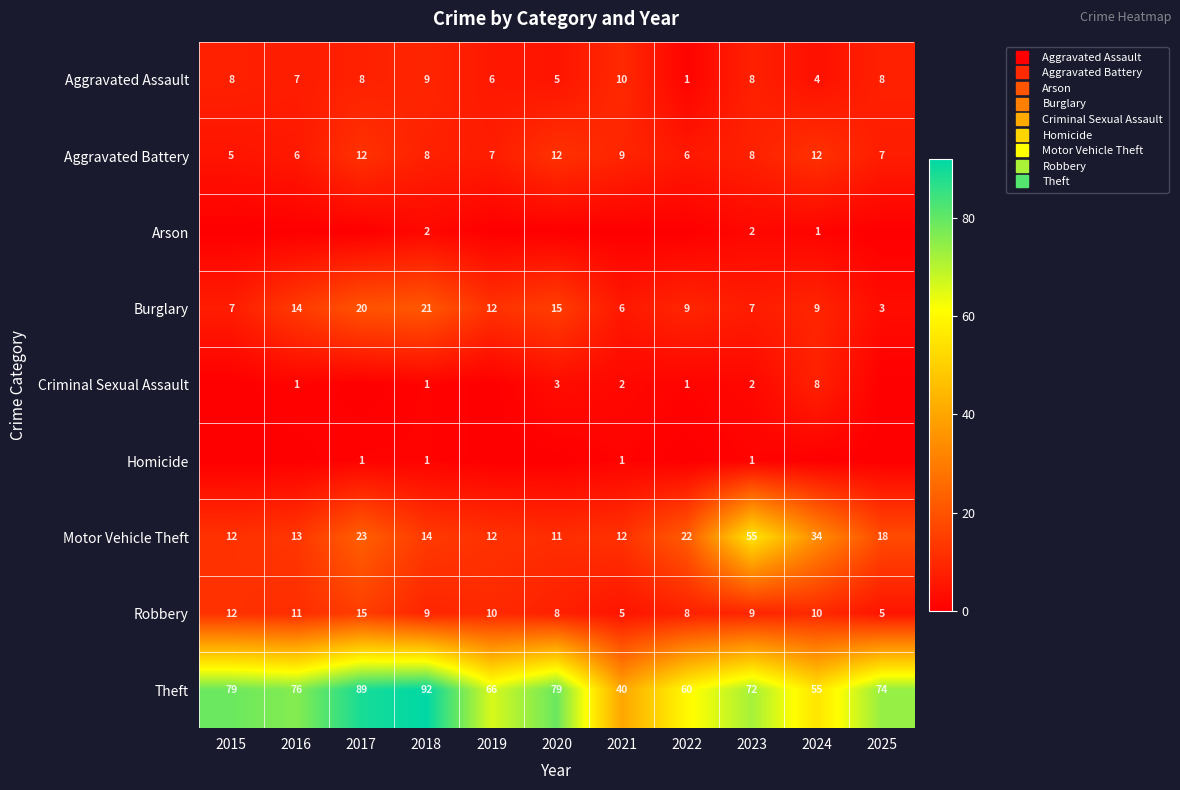

Rank the series by their maximum value, from highest to lowest.

Theft, Motor Vehicle Theft, Burglary, Robbery, Aggravated Battery, Aggravated Assault, Criminal Sexual Assault, Arson, Homicide